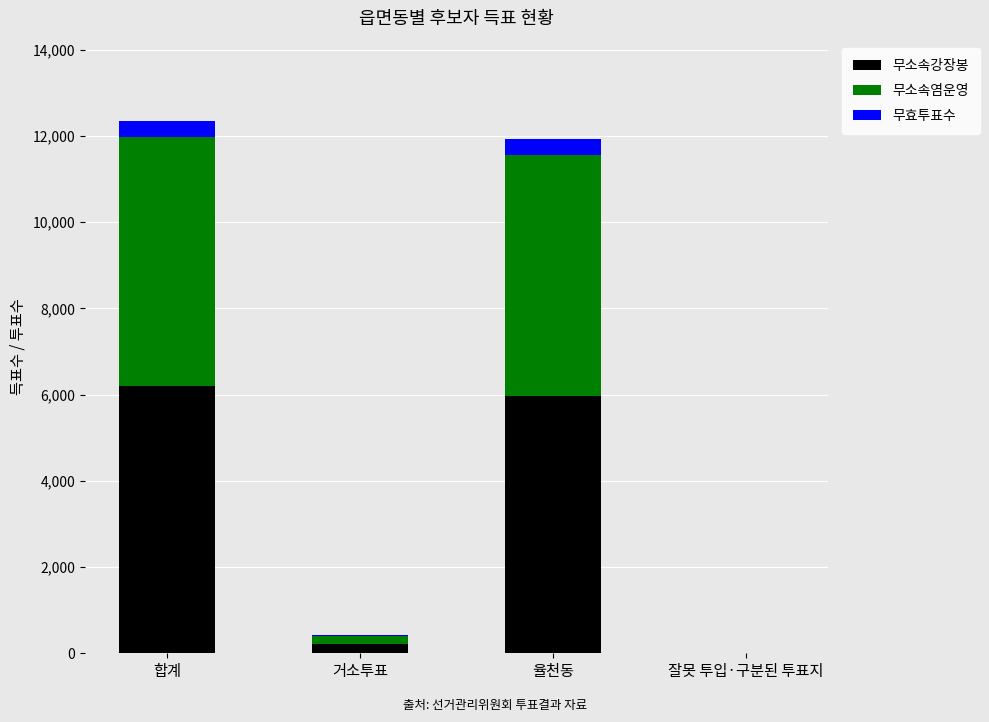

Does the chart contain stacked bars?

Yes